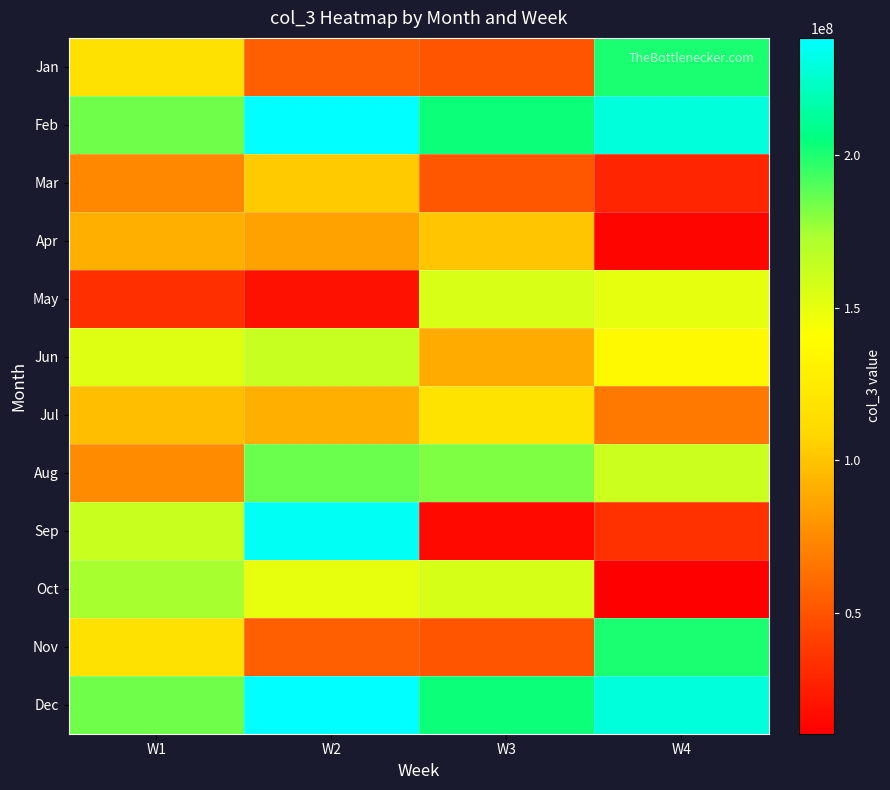

Reading left to right, what are all the values shown in this chart?

Jan: W1=117047360	W2=54914184	W3=50560360	W4=200685216
Feb: W1=184851688	W2=238424520	W3=203509592	W4=229110080
Mar: W1=73657360	W2=102119864	W3=51356912	W4=28676136
Apr: W1=91257776	W2=85936504	W3=100816552	W4=13076912
May: W1=32966704	W2=18367200	W3=155699616	W4=150488096
Jun: W1=153006264	W2=163152072	W3=89241672	W4=135981016
Jul: W1=98248160	W2=90897240	W3=118173528	W4=66977592
Aug: W1=75781408	W2=185834664	W3=181707816	W4=161503032
Sep: W1=162034872	W2=235404208	W3=15004280	W4=34082728
Oct: W1=174198536	W2=150124416	W3=156568048	W4=10317888
Nov: W1=117047360	W2=54914184	W3=50560360	W4=200685216
Dec: W1=184851688	W2=238424520	W3=203509592	W4=229110080